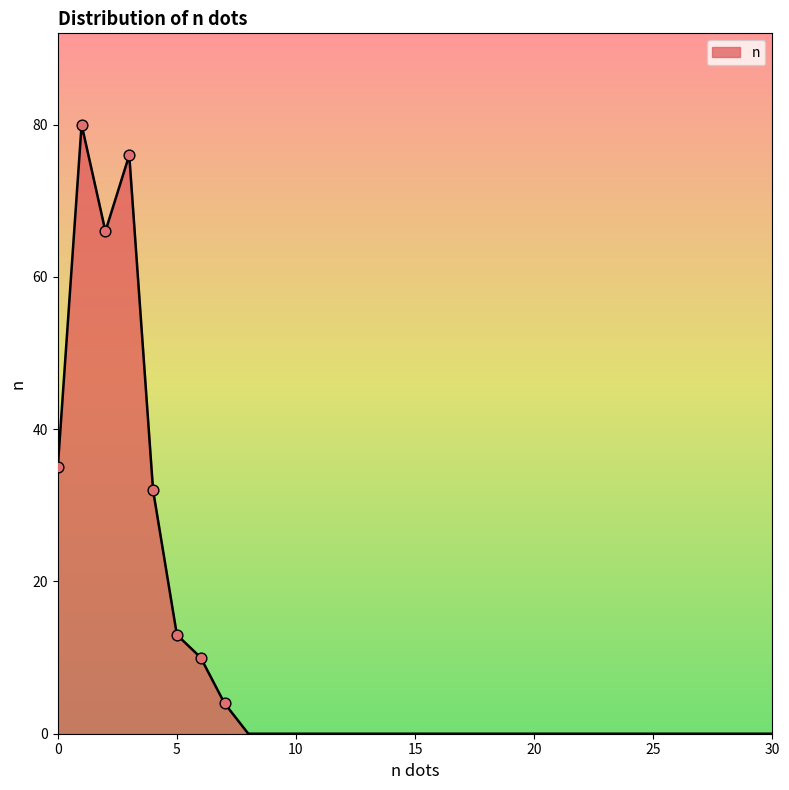

What is the difference between the maximum and minimum values?

80